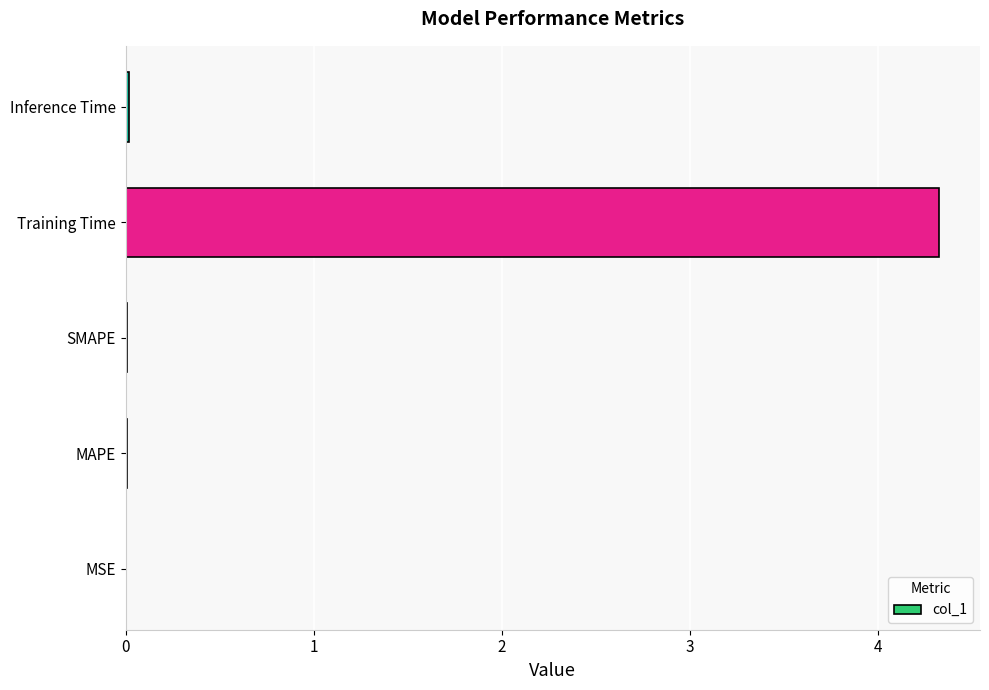

True or false: the data shows 0.0 at SMAPE.

True